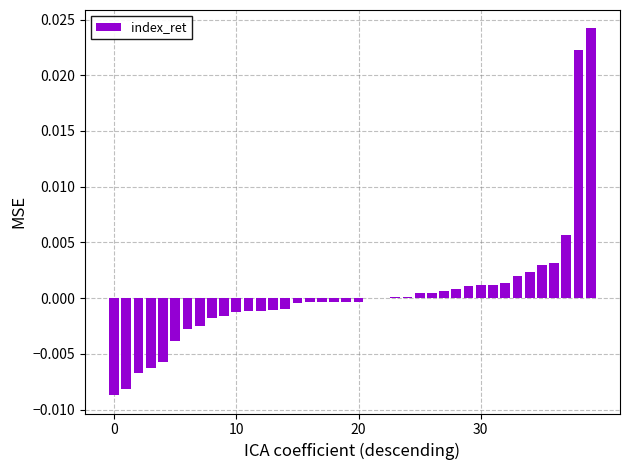

Which label corresponds to the largest value in the chart?

39